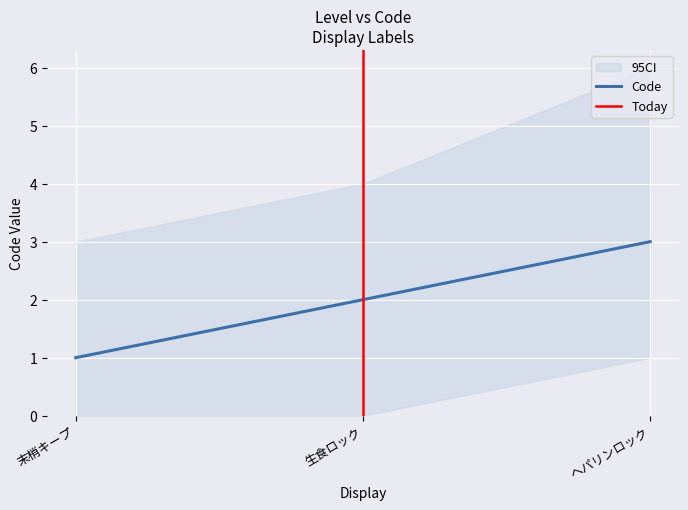

Is this an area chart (filled region under the line)?

No